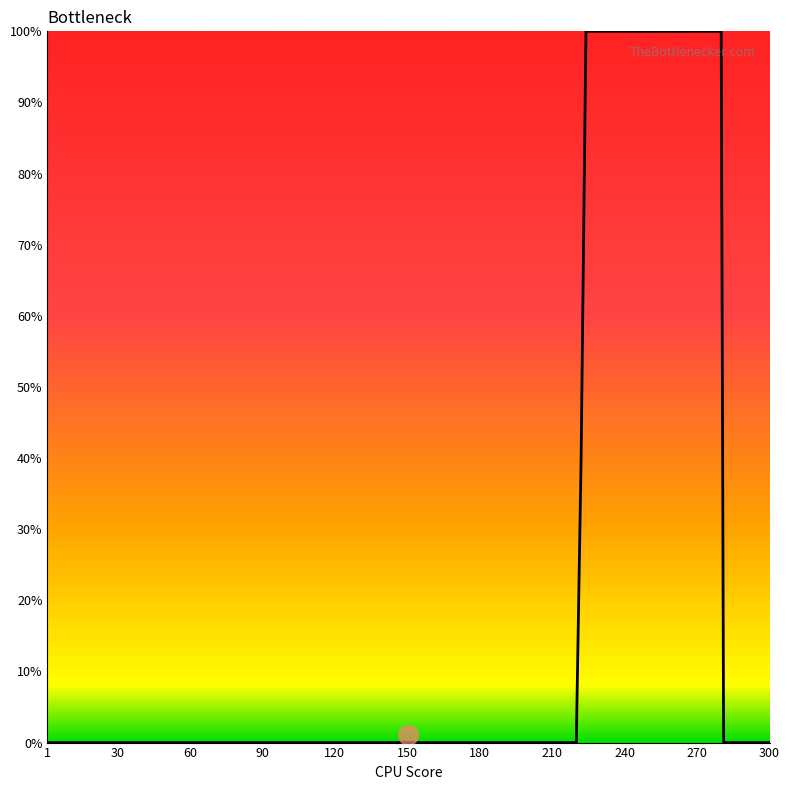

Does the chart display data point markers on the line(s)?

No